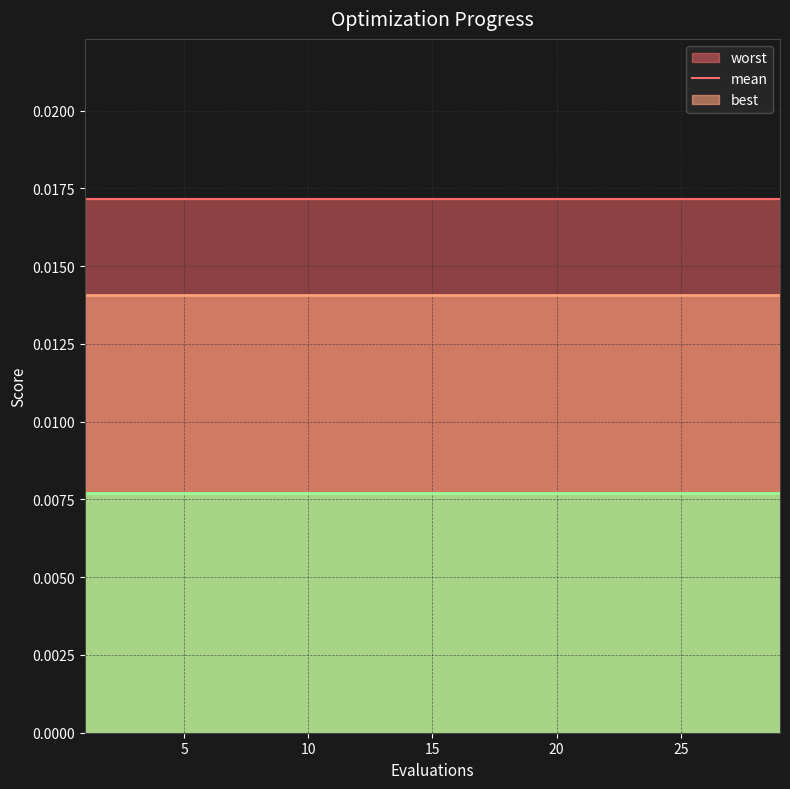

Is the value of best at 13 greater than the value of worst at 5?

No